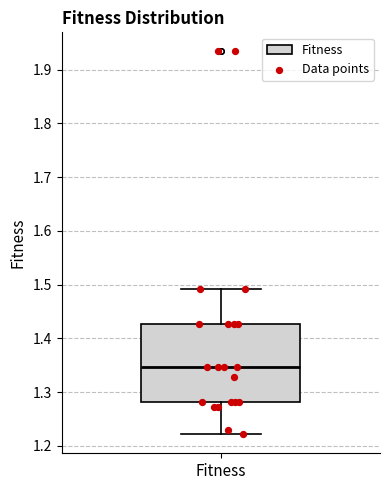

Transcribe this box plot: give where the median line is, the range the box spans, and where the two whiskers end, as read against the y-axis. The values are not printed on the chart, so give them approximately, as read against the axis.

median 1.35, box 1.28 to 1.43, whiskers 1.22 to 1.49